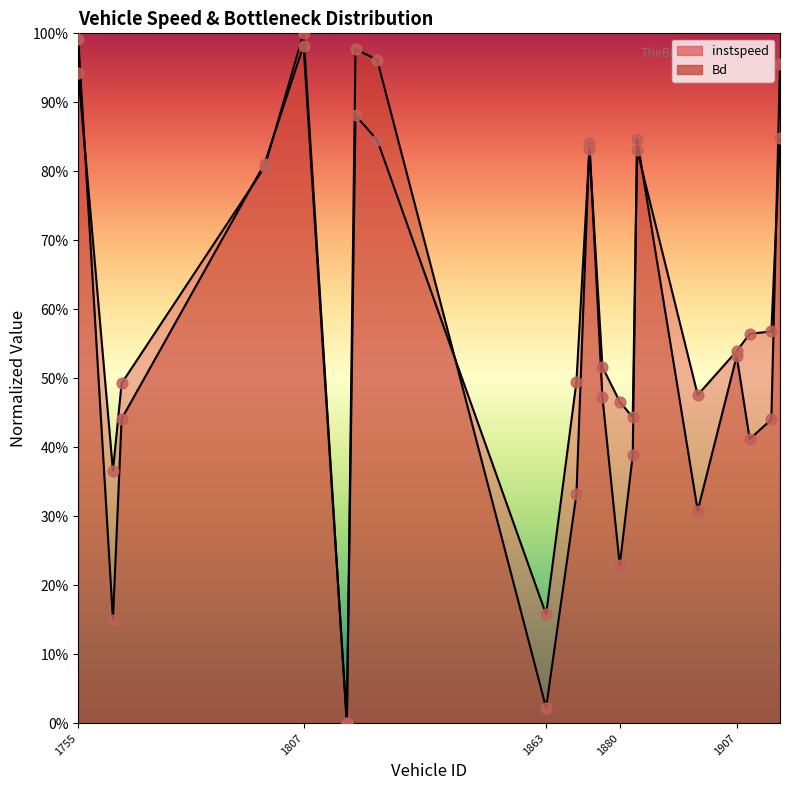

Is the value of instspeed at 1807 greater than the value of Bd at 1798?

Yes